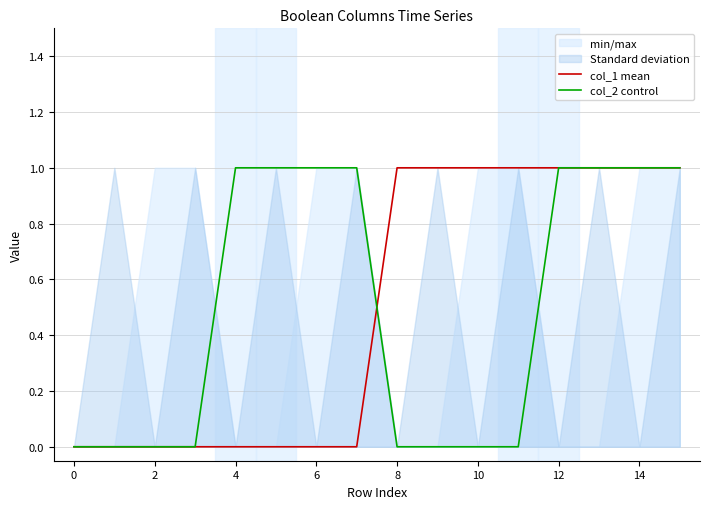

How many data points does each series have?

16